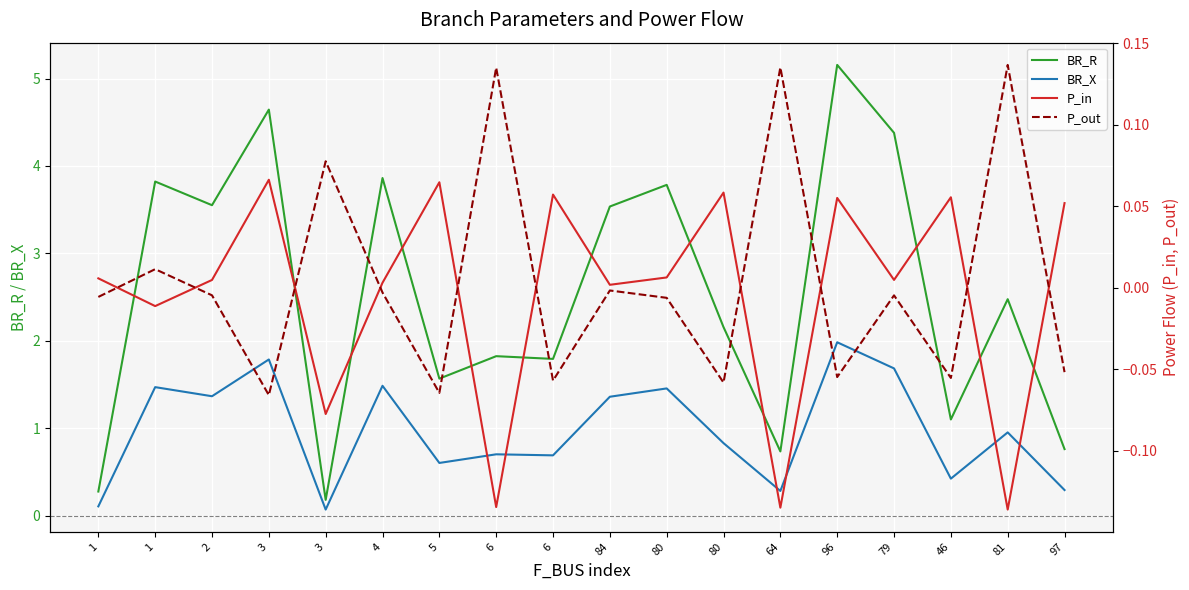

List the labels in order of P_in value, smallest first.

81, 64, 6, 3, 1, 84, 4, 2, 79, 1, 80, 97, 96, 46, 6, 80, 5, 3